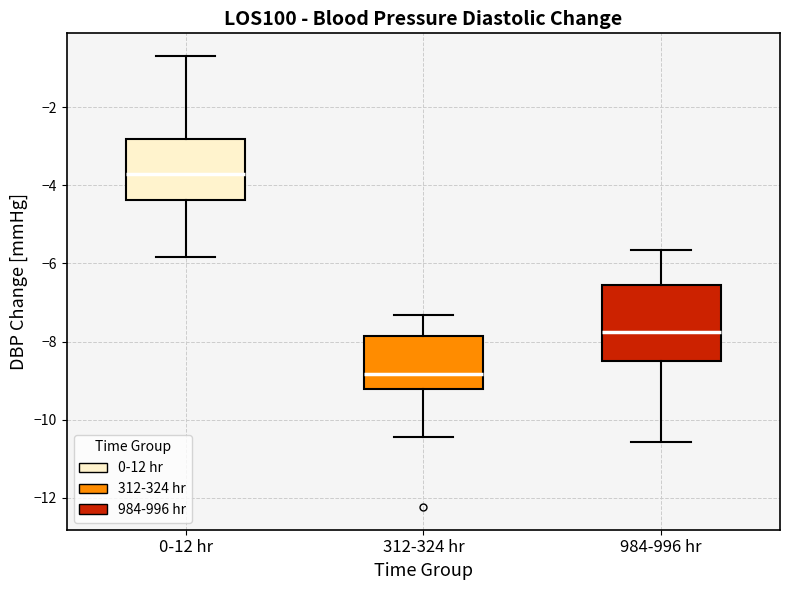

Reading left to right, read every box against the y-axis: the position of its median line, the range the box covers, and the ends of its whiskers. The values are not printed on the chart, so give them approximately, as read against the axis.

0-12 hr: median -3.8, box -4.4 to -2.8, whiskers -5.8 to -0.6
312-324 hr: median -8.8, box -9.2 to -7.8, whiskers -10.4 to -7.4
984-996 hr: median -7.8, box -8.4 to -6.6, whiskers -10.6 to -5.6